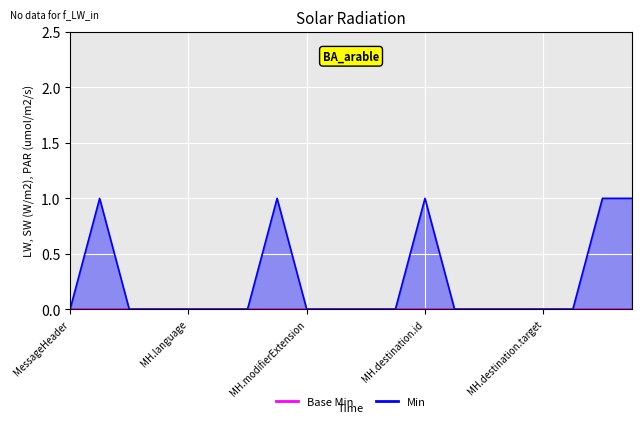

At which category does the data reach its first local peak?

MessageHeader.id